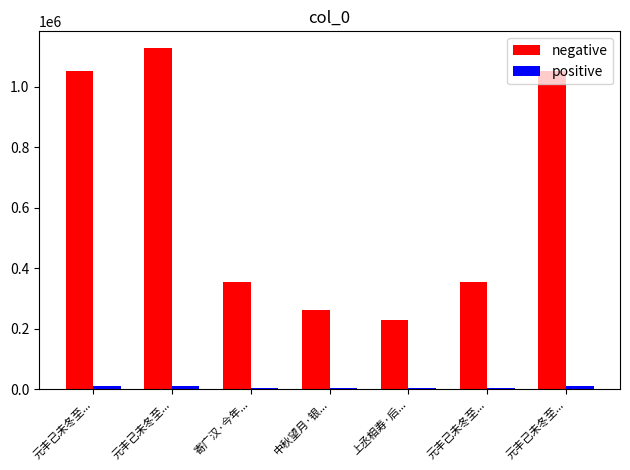

At how many categories does at least one series exceed 453079?

3